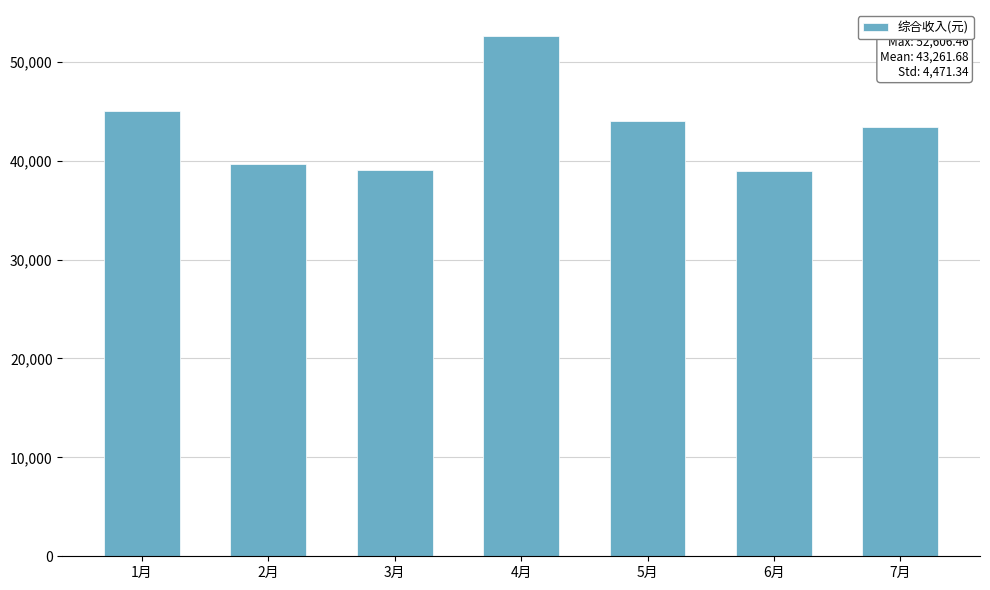

Count the number of categories in the chart.

7